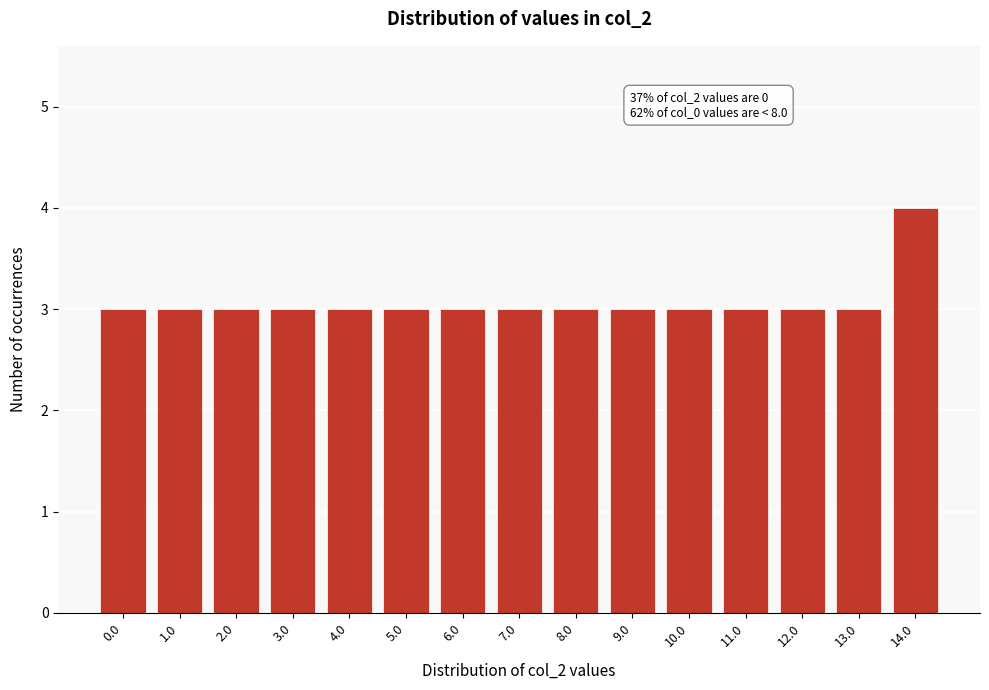

Reading left to right, what are all the values shown in this chart?

0.0=3	1.0=3	2.0=3	3.0=3	4.0=3	5.0=3	6.0=3	7.0=3	8.0=3	9.0=3	10.0=3	11.0=3	12.0=3	13.0=3	14.0=4